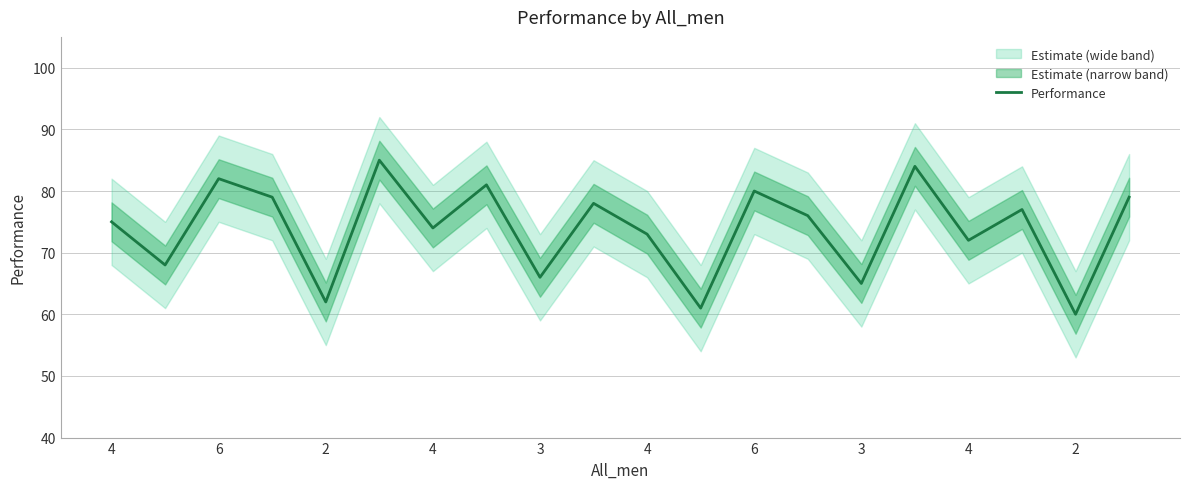

Does the chart have visible grid lines?

Yes